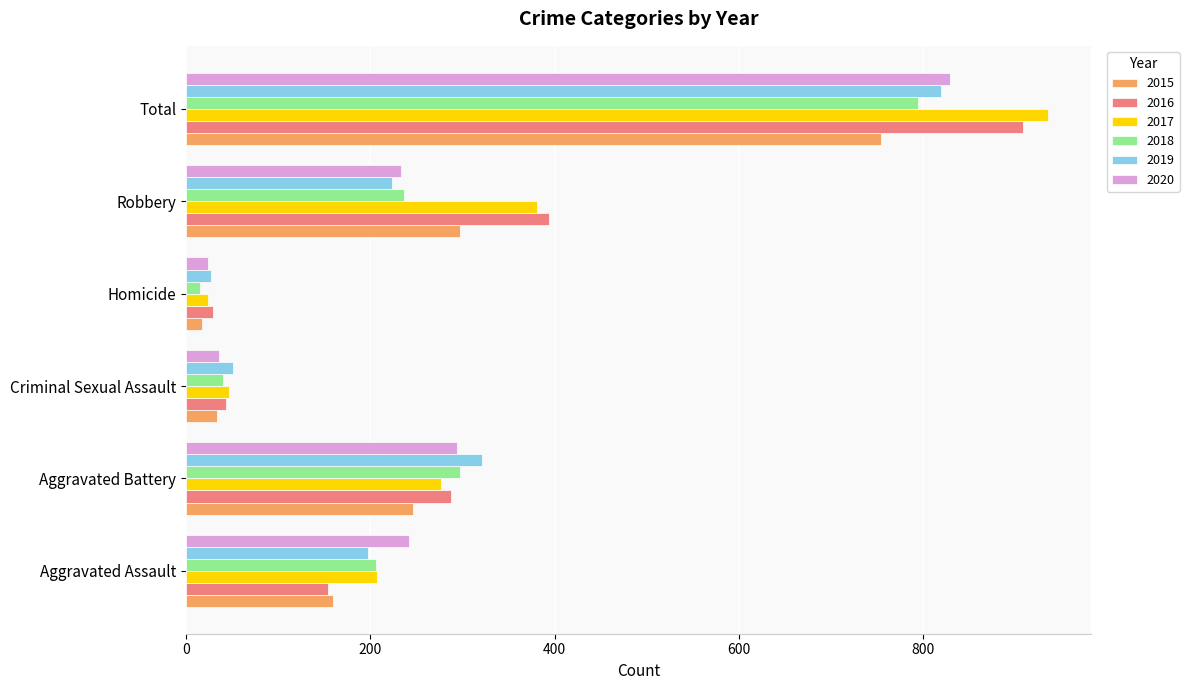

Which series changed the most between Criminal Sexual Assault and Robbery?

2016